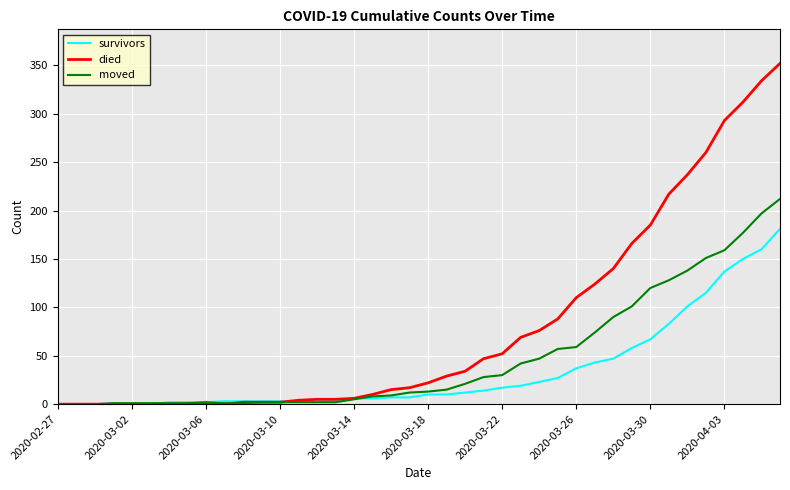

What is the highest value of the survivors series?

181